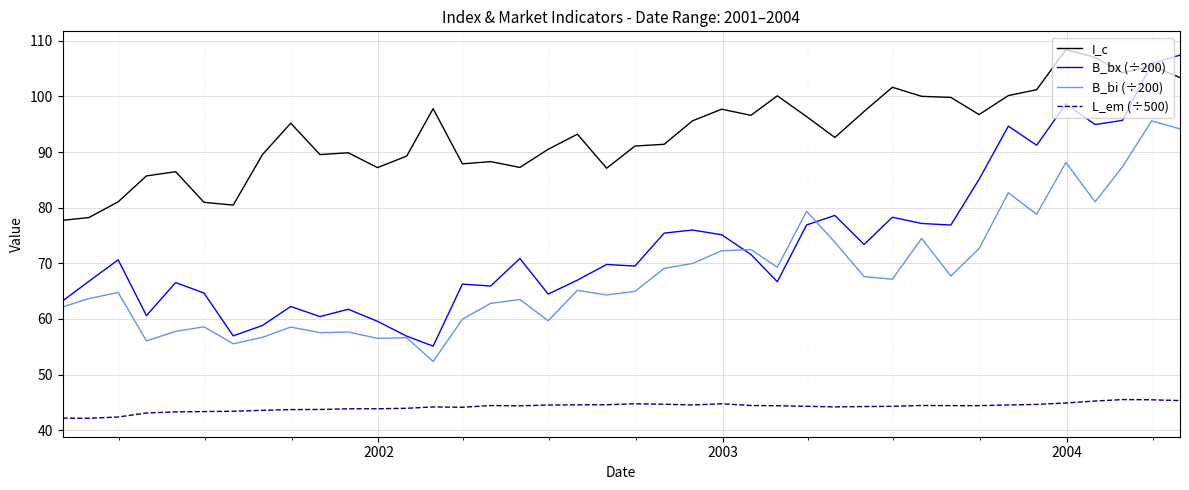

Which series has the widest spread of values?

B_bx (÷200)